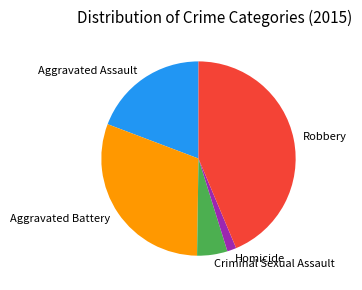

What is the largest slice in the pie chart?

Robbery